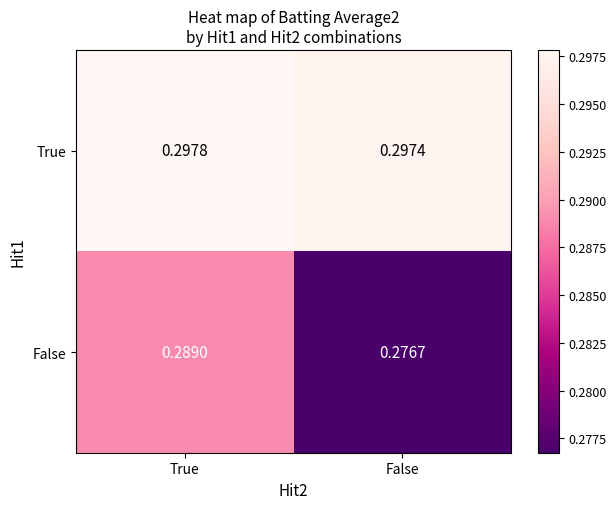

Which category has the highest value across all series?

True